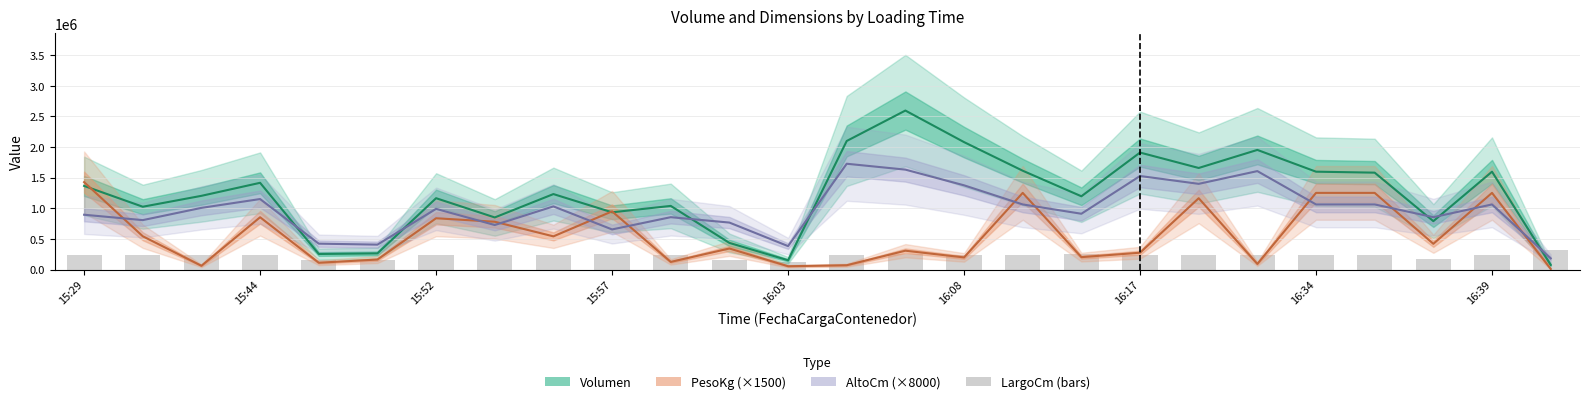

List the series in order of their peak value, highest first.

Volumen, AltoCm (×8000), PesoKg (×1500), LargoCm (bars)